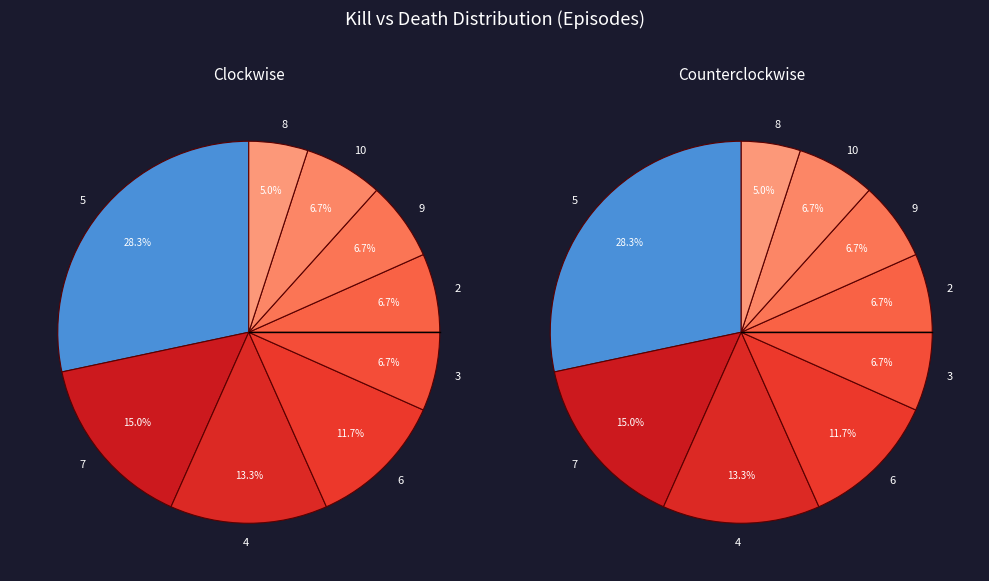

Does 7 account for over 50% of the chart?

No